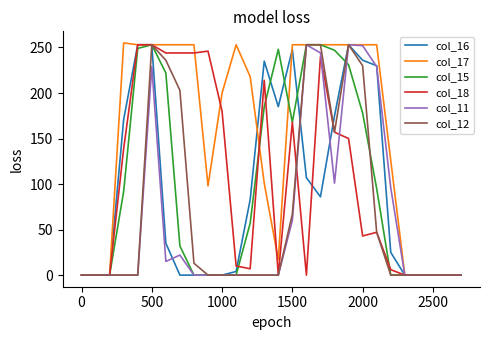

What is the greatest value displayed?

255